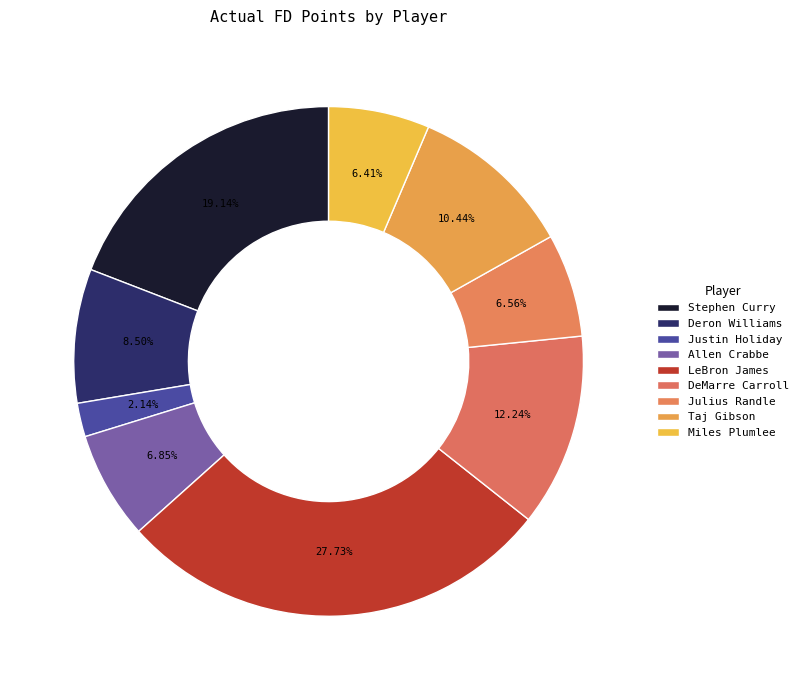

How many slices are in this pie chart?

9